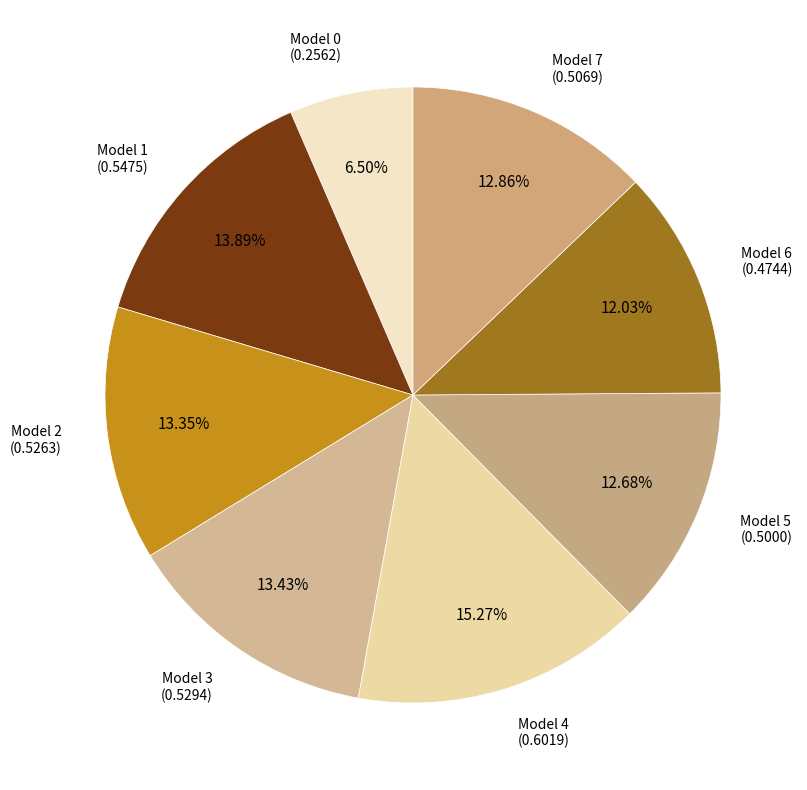

The Model 1 slice represents 8% of the pie. True or false?

False